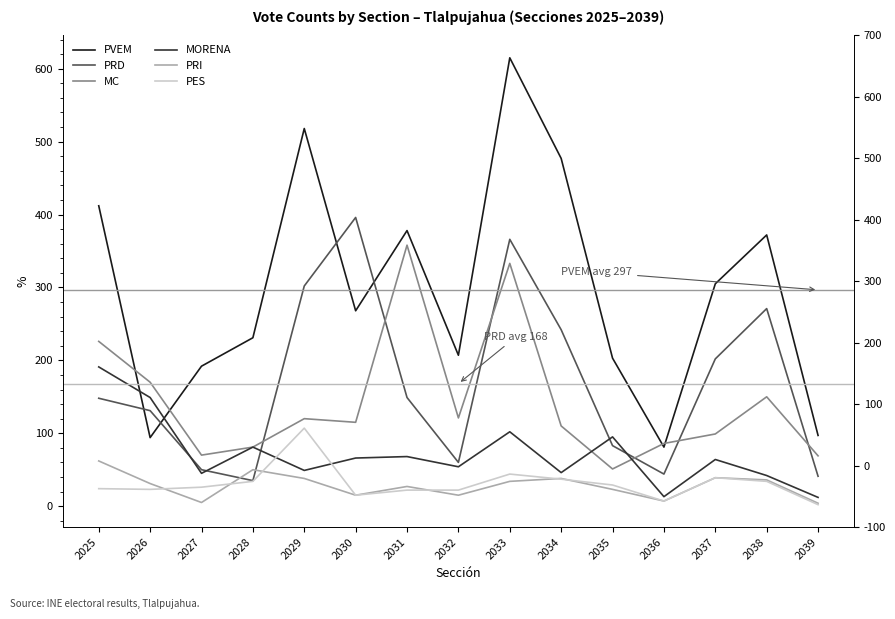

What is the total value across all series at 2035?

484